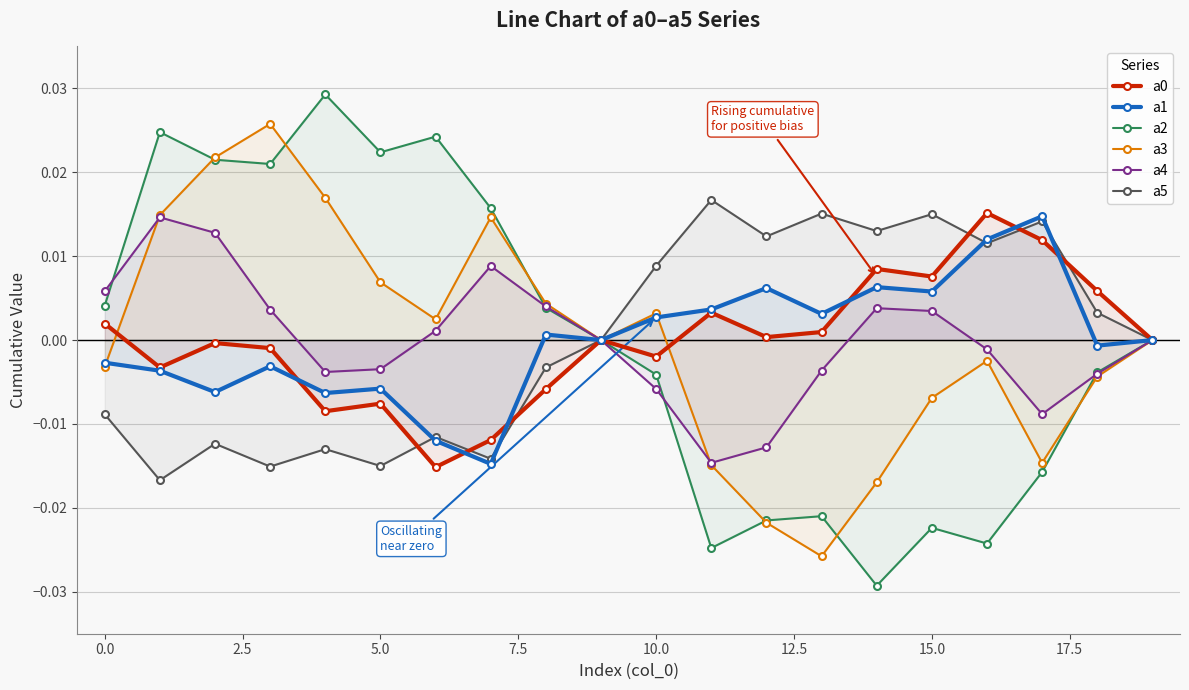

Does the chart display data point markers on the line(s)?

Yes